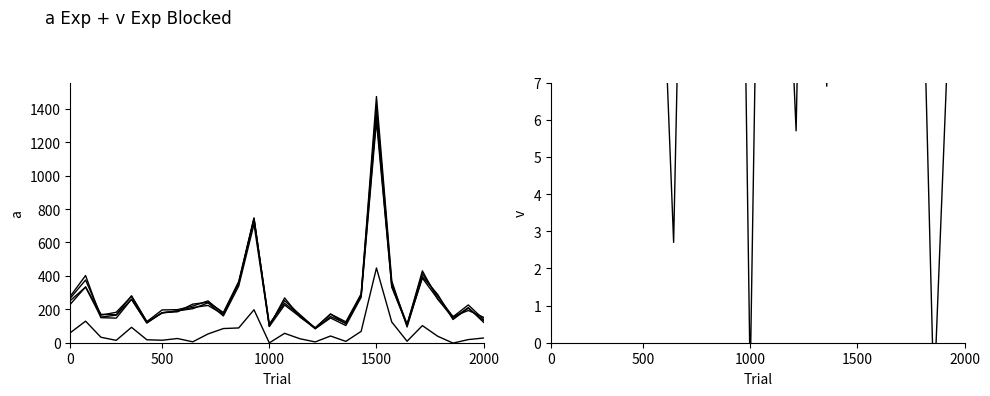

Reading left to right, list all the values displayed in this chart.

Mean_Mortality: 252.2	333.0	153.2	164.8	259.8	119.2	179.2	190.8	203.6	238.4	160.2	338.6	709.8	97.0	225.8	155.2	84.2	156.8	116.0	280.0	1358.8	334.2	105.2	386.6	262.2	146.2	210.2	121.8
Upper_bound_Mean_mortality: 266.3	375.2	164.8	182.2	277.2	126.0	196.2	197.9	219.5	250.2	172.8	356.4	741.9	105.9	251.7	168.4	87.5	172.0	125.0	291.9	1415.5	353.7	111.2	412.5	278.9	154.9	226.1	139.5
Excess_mortality_Mean: 59.8	129.0	32.8	14.2	92.2	17.8	14.8	25.2	5.4	52.6	84.8	88.4	197.2	-1.0	56.2	23.8	4.8	40.2	8.0	68.0	447.2	123.8	8.8	102.4	38.8	-2.2	18.8	28.2
P_Score: 23.7	38.7	21.4	8.6	35.5	14.9	8.3	13.2	2.7	22.1	52.9	26.1	27.8	-1.0	24.9	15.3	5.7	25.6	6.9	24.3	32.9	37.0	8.4	26.5	14.8	-1.5	8.9	23.2